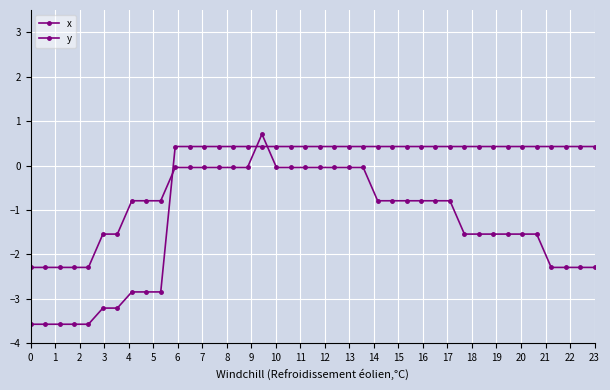

List the series in order of their peak value, lowest first.

y, x